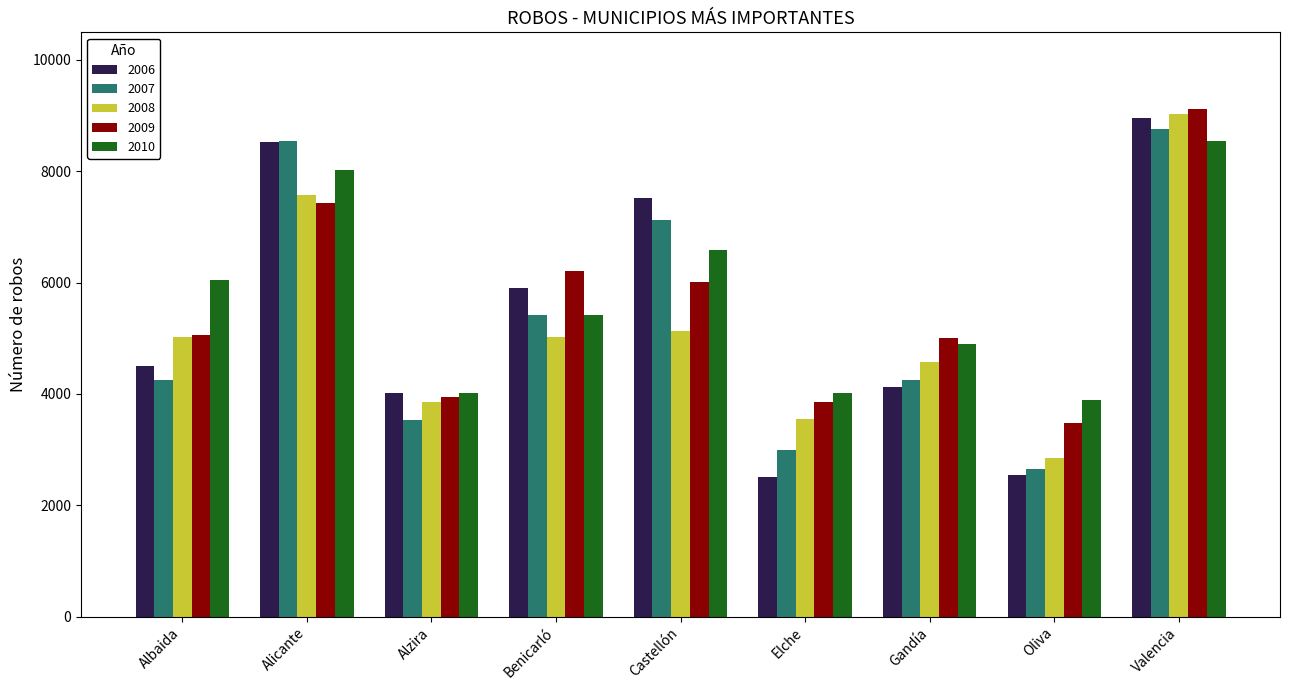

Which series has the largest range (max minus min)?

2006